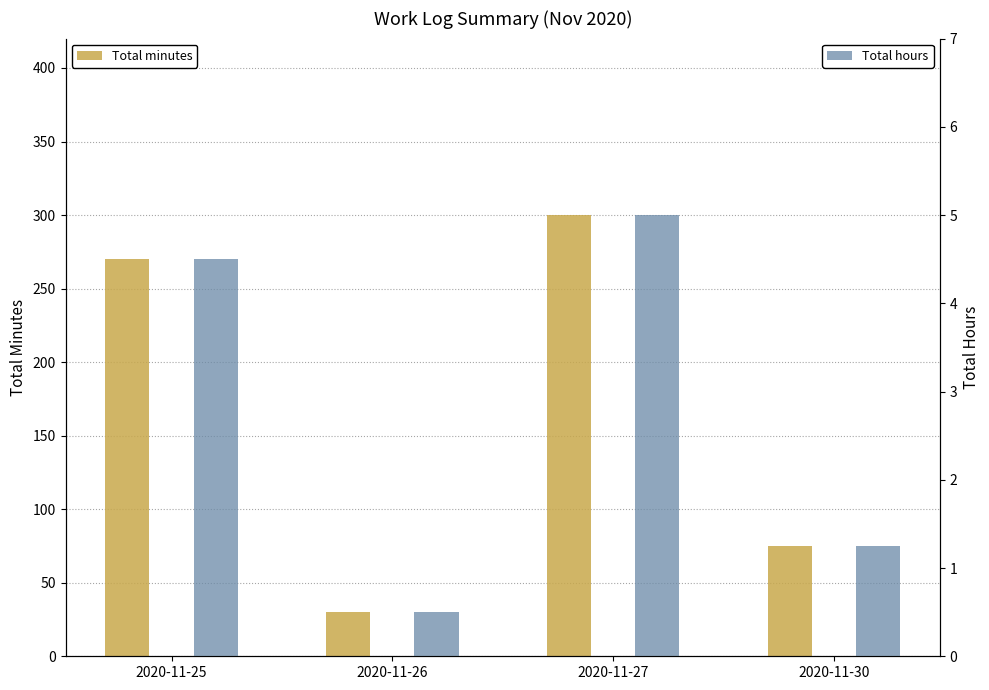

Read the Total minutes value at 2020-11-25.

270.0